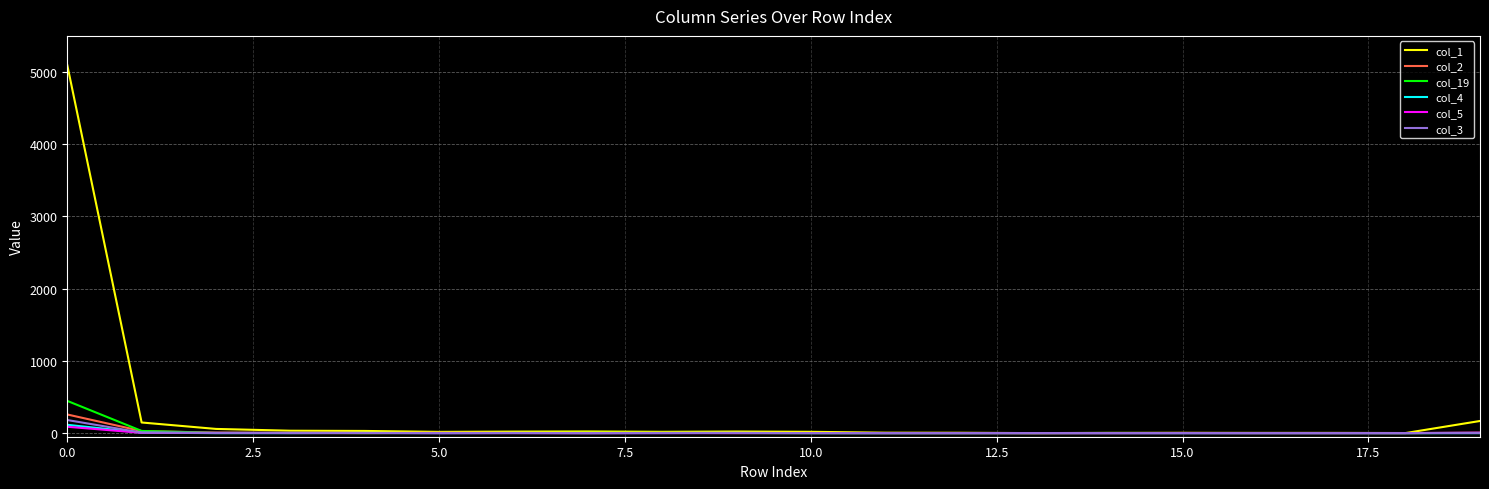

What is the maximum value shown in the chart?

5095